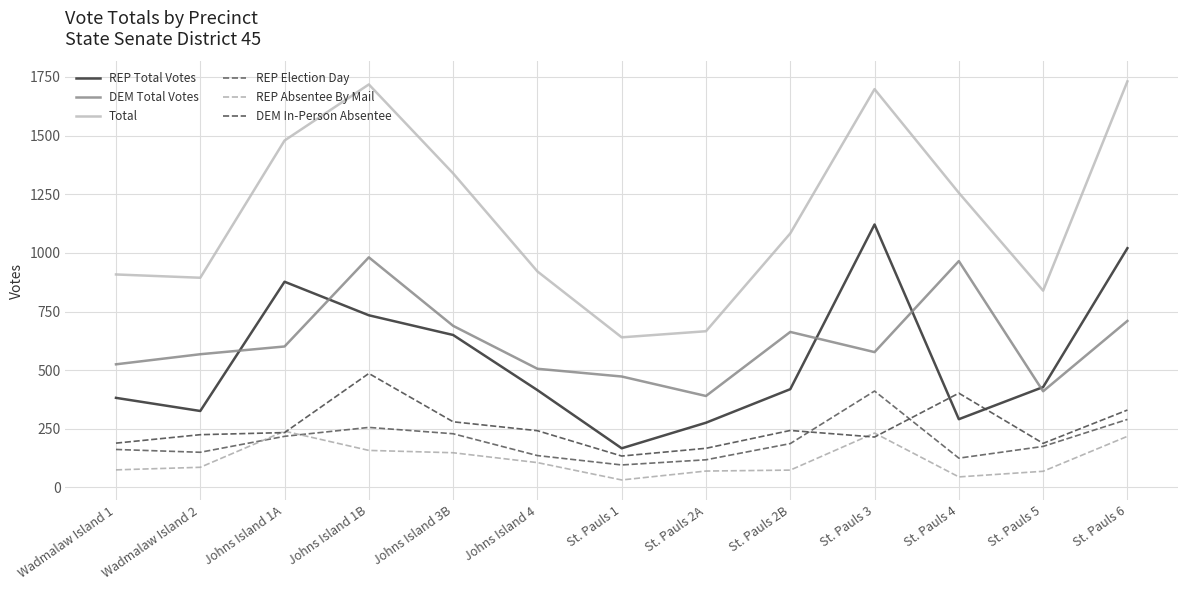

Which series changed the most between St. Pauls 3 and St. Pauls 4?

REP Total Votes